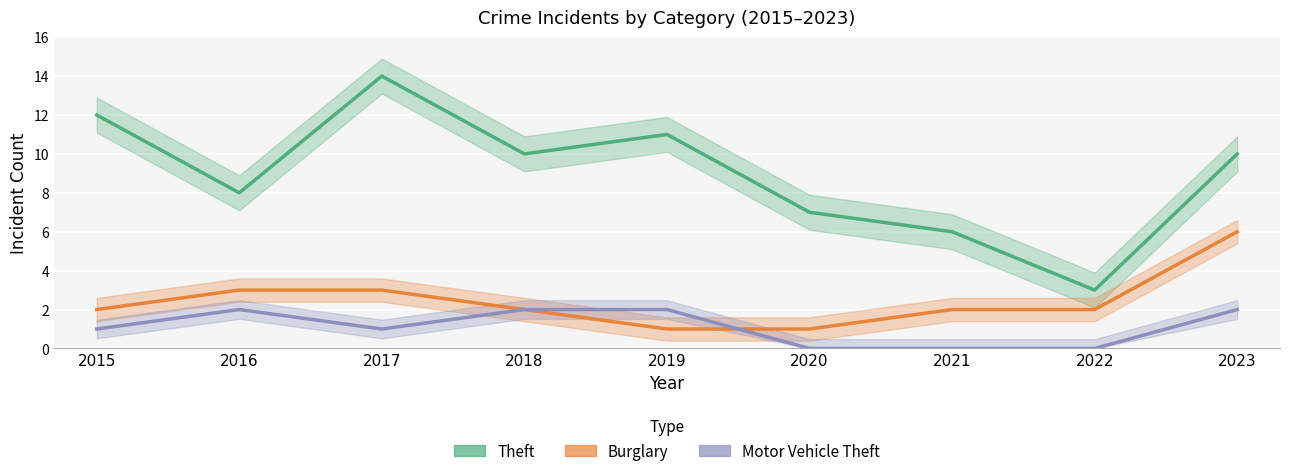

How many data points does each series have?

9